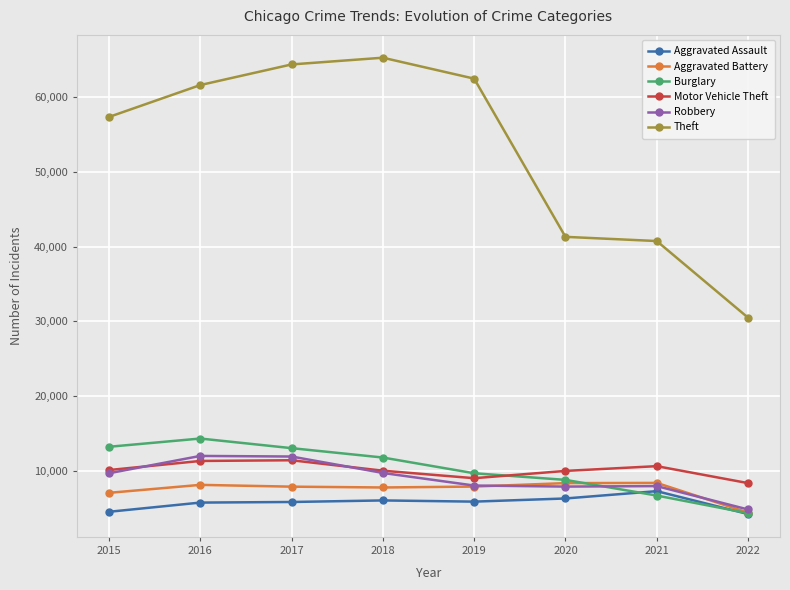

True or false: Burglary and Theft cross at least once.

False